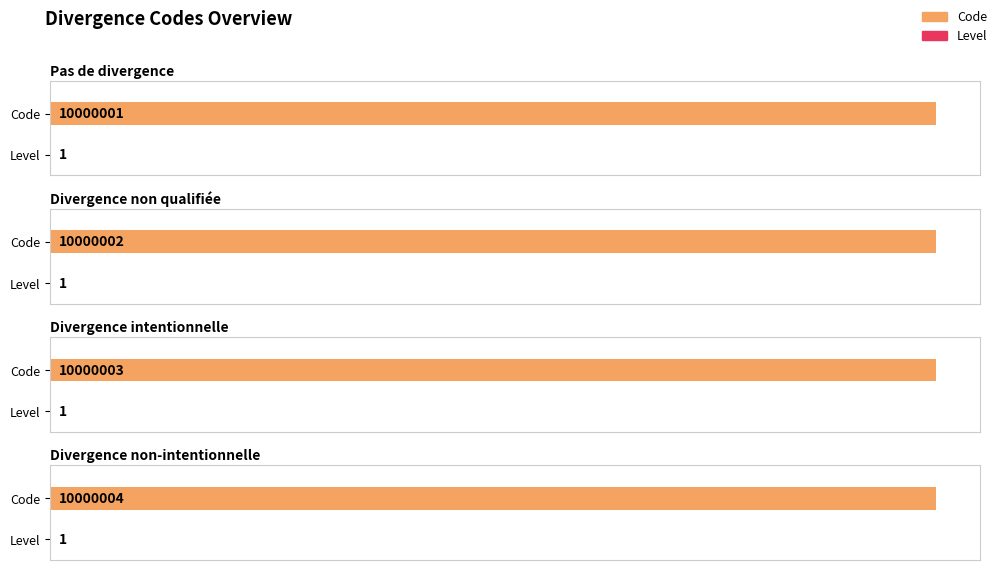

What value does the Level series have at Divergence non qualifiée?

1